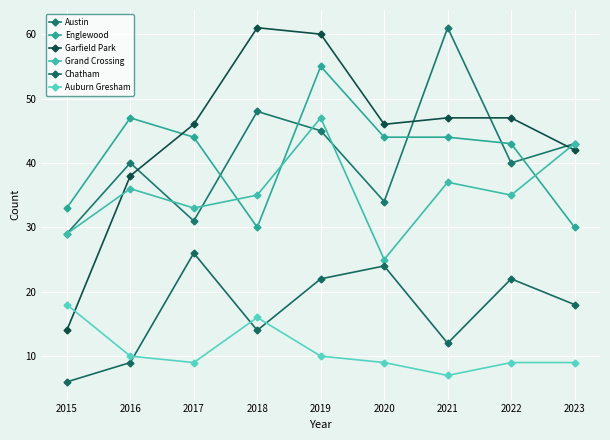

How many interior local valleys does the Garfield Park series have?

1